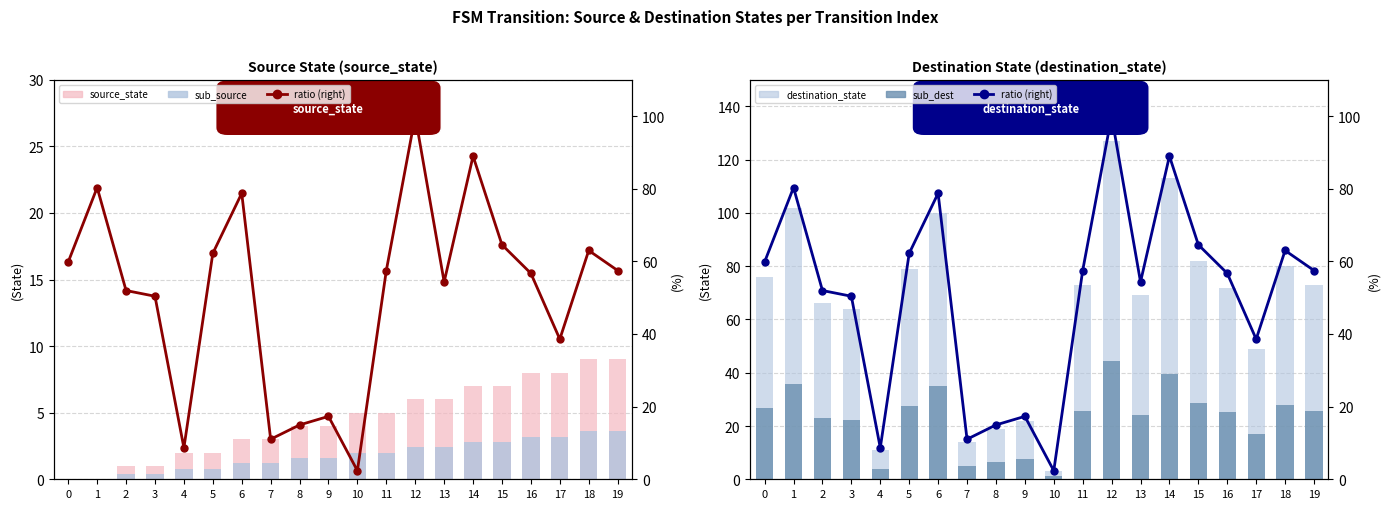

What is the value of the sub_source bar at the 12th from the left?

2.0